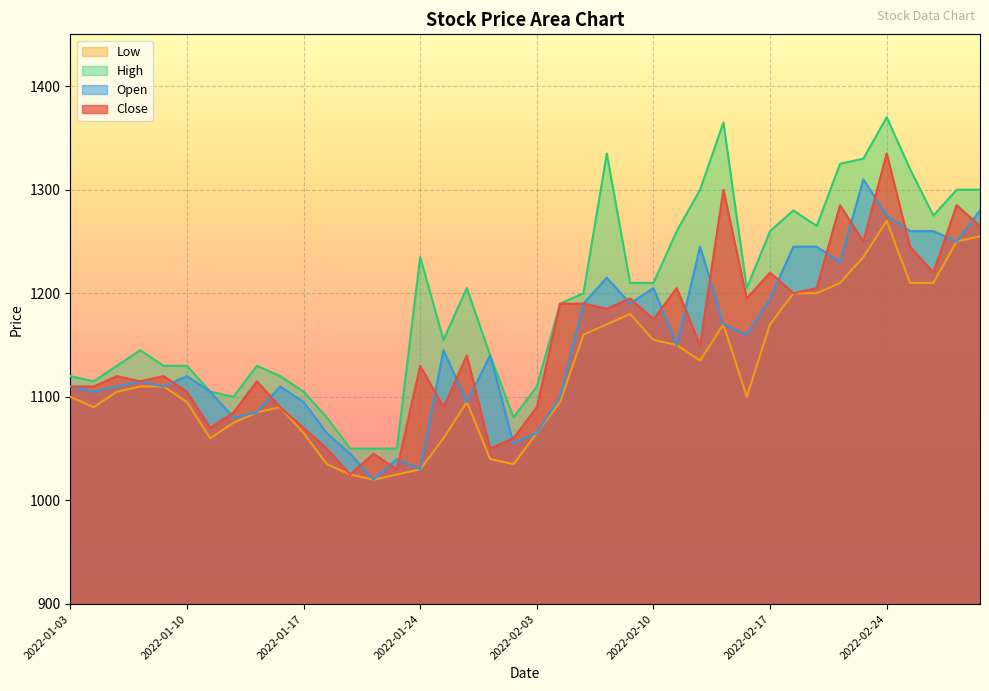

Reading left to right, what are all the values shown in this chart?

Close: 2022-01-03=1110	2022-01-04=1110	2022-01-05=1120	2022-01-06=1115	2022-01-07=1120	2022-01-10=1105	2022-01-11=1070	2022-01-12=1085	2022-01-13=1115	2022-01-14=1090	2022-01-17=1070	2022-01-18=1050	2022-01-19=1025	2022-01-20=1045	2022-01-21=1030	2022-01-24=1130	2022-01-25=1090	2022-01-26=1140	2022-01-27=1050	2022-01-28=1060	2022-02-03=1090	2022-02-04=1190	2022-02-07=1190	2022-02-08=1185	2022-02-09=1195	2022-02-10=1175	2022-02-11=1205	2022-02-14=1150	2022-02-15=1300	2022-02-16=1195	2022-02-17=1220	2022-02-18=1200	2022-02-21=1205	2022-02-22=1285	2022-02-23=1250	2022-02-24=1335	2022-02-25=1245	2022-02-28=1220	2022-03-02=1285	2022-03-03=1265
Open: 2022-01-03=1110	2022-01-04=1105	2022-01-05=1110	2022-01-06=1115	2022-01-07=1110	2022-01-10=1120	2022-01-11=1105	2022-01-12=1080	2022-01-13=1085	2022-01-14=1110	2022-01-17=1095	2022-01-18=1065	2022-01-19=1045	2022-01-20=1020	2022-01-21=1040	2022-01-24=1030	2022-01-25=1145	2022-01-26=1095	2022-01-27=1140	2022-01-28=1055	2022-02-03=1065	2022-02-04=1100	2022-02-07=1190	2022-02-08=1215	2022-02-09=1190	2022-02-10=1205	2022-02-11=1150	2022-02-14=1245	2022-02-15=1170	2022-02-16=1160	2022-02-17=1195	2022-02-18=1245	2022-02-21=1245	2022-02-22=1230	2022-02-23=1310	2022-02-24=1275	2022-02-25=1260	2022-02-28=1260	2022-03-02=1250	2022-03-03=1280
High: 2022-01-03=1120	2022-01-04=1115	2022-01-05=1130	2022-01-06=1145	2022-01-07=1130	2022-01-10=1130	2022-01-11=1105	2022-01-12=1100	2022-01-13=1130	2022-01-14=1120	2022-01-17=1105	2022-01-18=1080	2022-01-19=1050	2022-01-20=1050	2022-01-21=1050	2022-01-24=1235	2022-01-25=1155	2022-01-26=1205	2022-01-27=1140	2022-01-28=1080	2022-02-03=1110	2022-02-04=1190	2022-02-07=1200	2022-02-08=1335	2022-02-09=1210	2022-02-10=1210	2022-02-11=1260	2022-02-14=1300	2022-02-15=1365	2022-02-16=1205	2022-02-17=1260	2022-02-18=1280	2022-02-21=1265	2022-02-22=1325	2022-02-23=1330	2022-02-24=1370	2022-02-25=1320	2022-02-28=1275	2022-03-02=1300	2022-03-03=1300
Low: 2022-01-03=1100	2022-01-04=1090	2022-01-05=1105	2022-01-06=1110	2022-01-07=1110	2022-01-10=1095	2022-01-11=1060	2022-01-12=1075	2022-01-13=1085	2022-01-14=1090	2022-01-17=1065	2022-01-18=1035	2022-01-19=1025	2022-01-20=1020	2022-01-21=1025	2022-01-24=1030	2022-01-25=1060	2022-01-26=1095	2022-01-27=1040	2022-01-28=1035	2022-02-03=1065	2022-02-04=1095	2022-02-07=1160	2022-02-08=1170	2022-02-09=1180	2022-02-10=1155	2022-02-11=1150	2022-02-14=1135	2022-02-15=1170	2022-02-16=1100	2022-02-17=1170	2022-02-18=1200	2022-02-21=1200	2022-02-22=1210	2022-02-23=1235	2022-02-24=1270	2022-02-25=1210	2022-02-28=1210	2022-03-02=1250	2022-03-03=1255